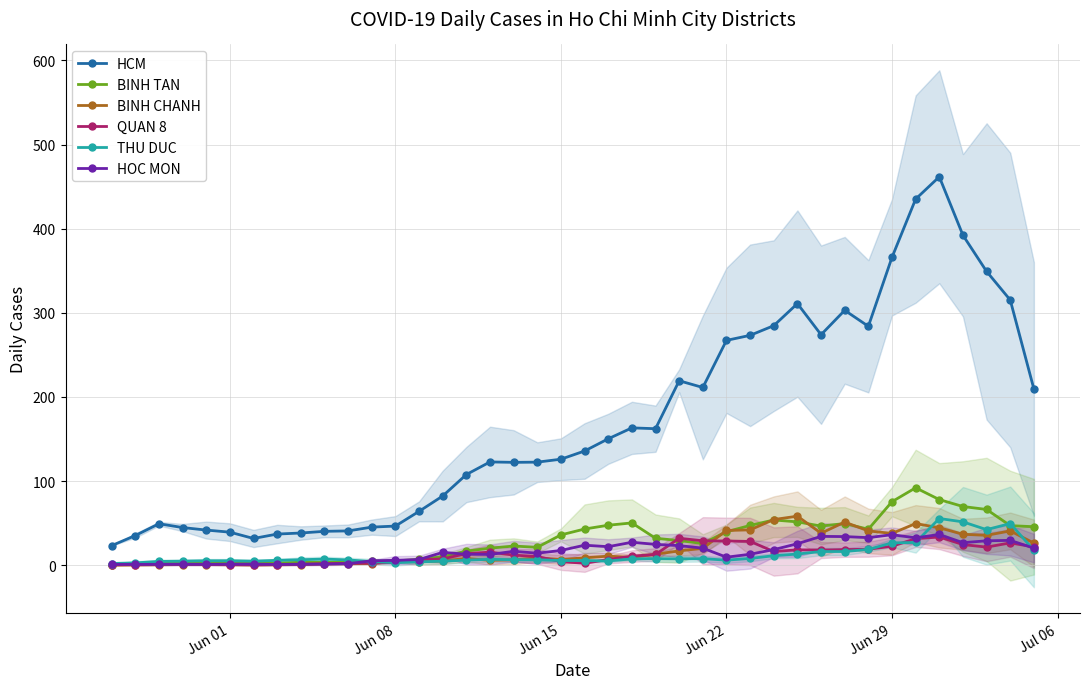

How many categories are shown in the chart?

40